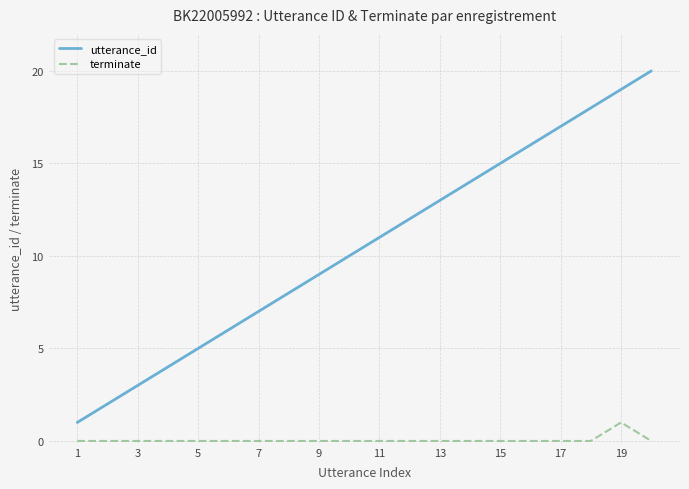

What is the greatest value displayed?

20